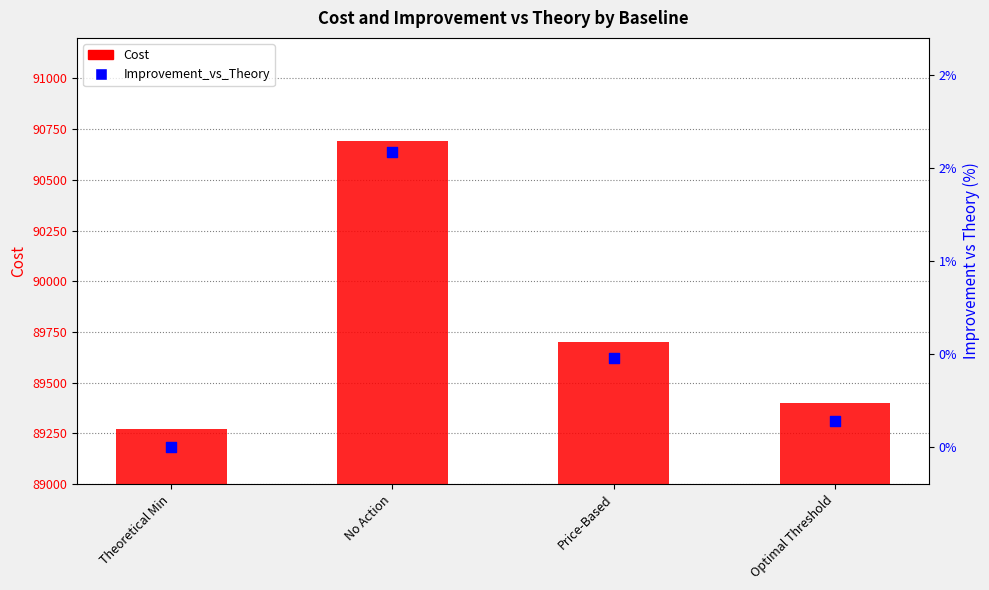

What are all the series names shown in the legend?

Cost, Improvement_vs_Theory